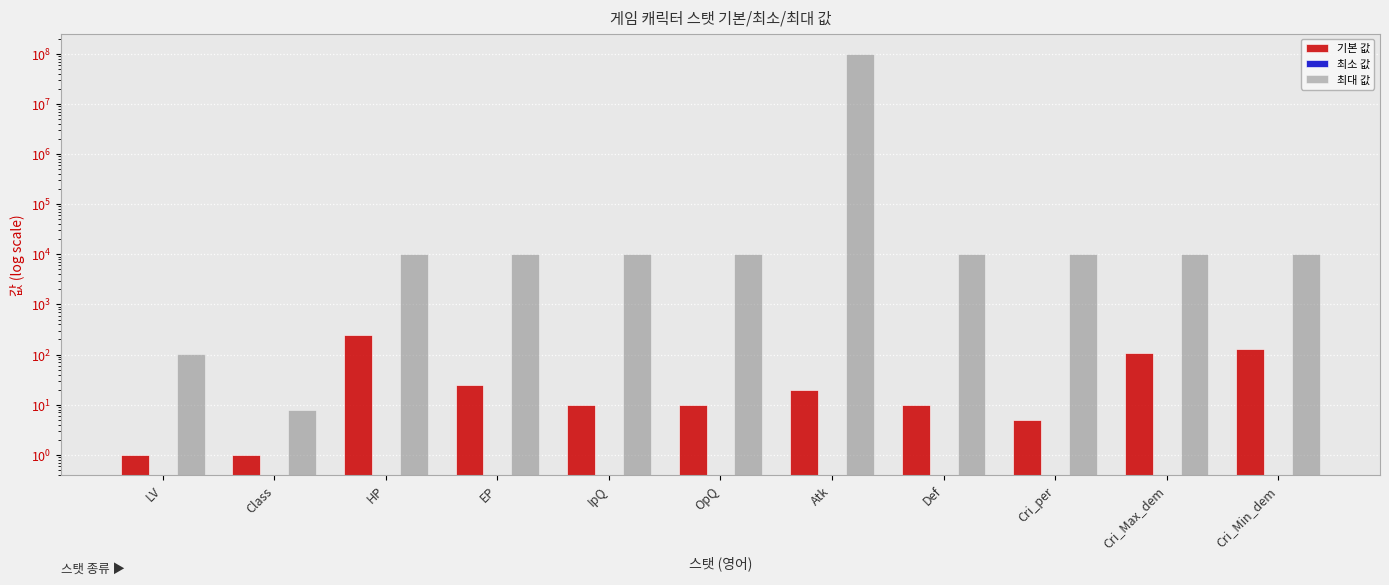

Reading right to left, extract all data points from this chart.

기본 값: Cri_Min_dem=130	Cri_Max_dem=110	Cri_per=5	Def=10	Atk=20	OpQ=10	IpQ=10	EP=25	HP=250	Class=1	LV=1
최소 값: Cri_Min_dem=0	Cri_Max_dem=0	Cri_per=0	Def=0	Atk=0	OpQ=0	IpQ=0	EP=0	HP=0	Class=0	LV=0
최대 값: Cri_Min_dem=9999	Cri_Max_dem=9999	Cri_per=9999	Def=9999	Atk=99999999	OpQ=9999	IpQ=9999	EP=9999	HP=9999	Class=8	LV=101